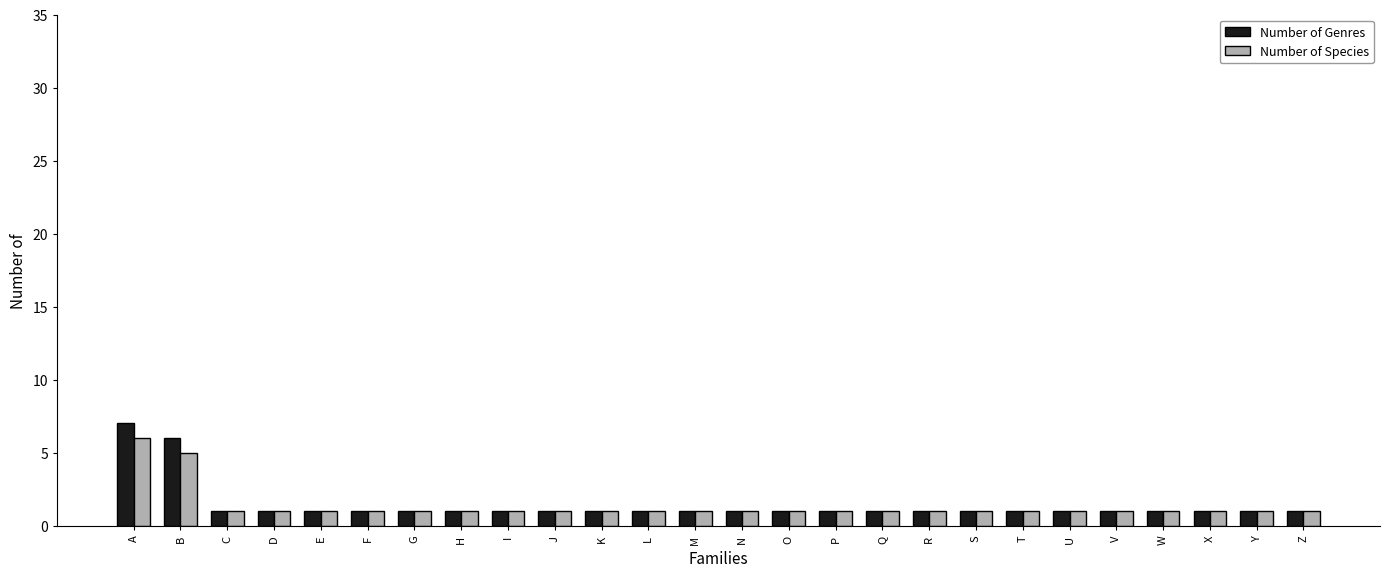

What is the approximate value of Number of Species at Q?

1